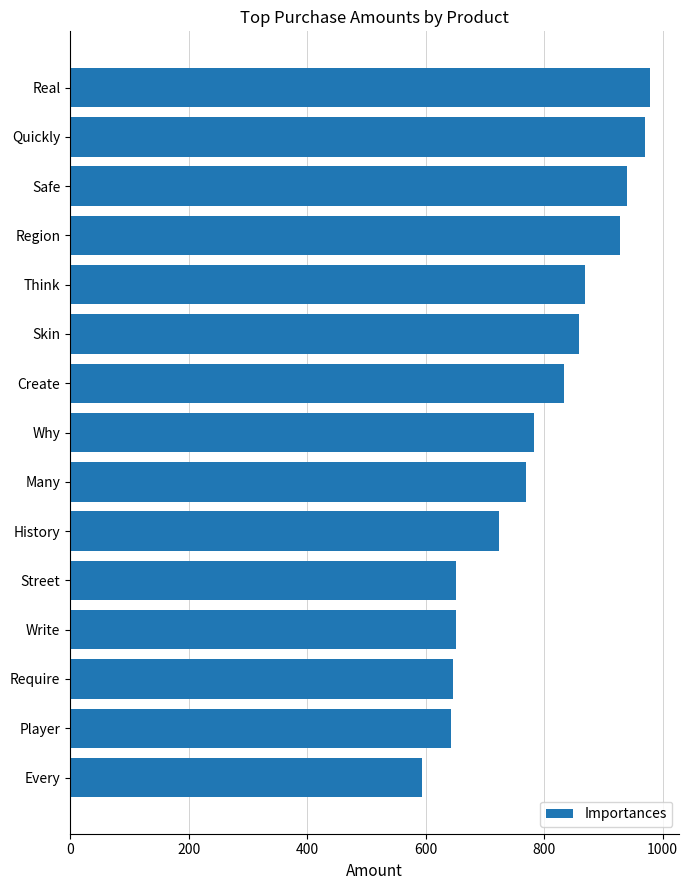

What is the difference between the maximum and second lowest values?

336.8